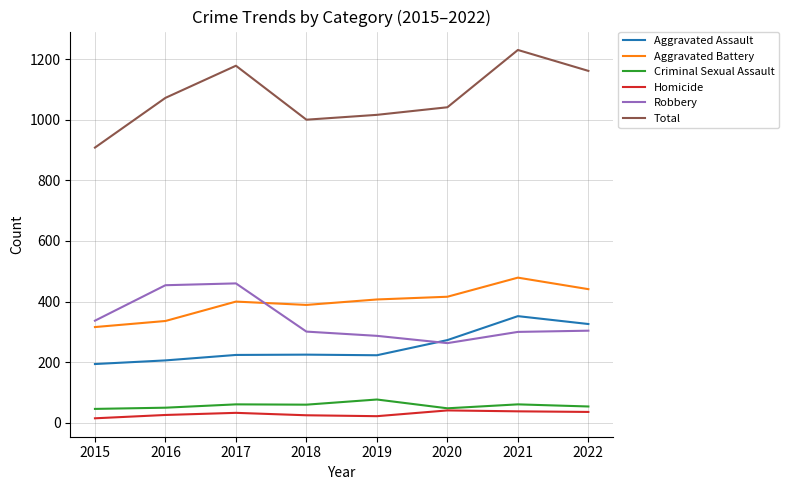

Does the chart display data point markers on the line(s)?

No